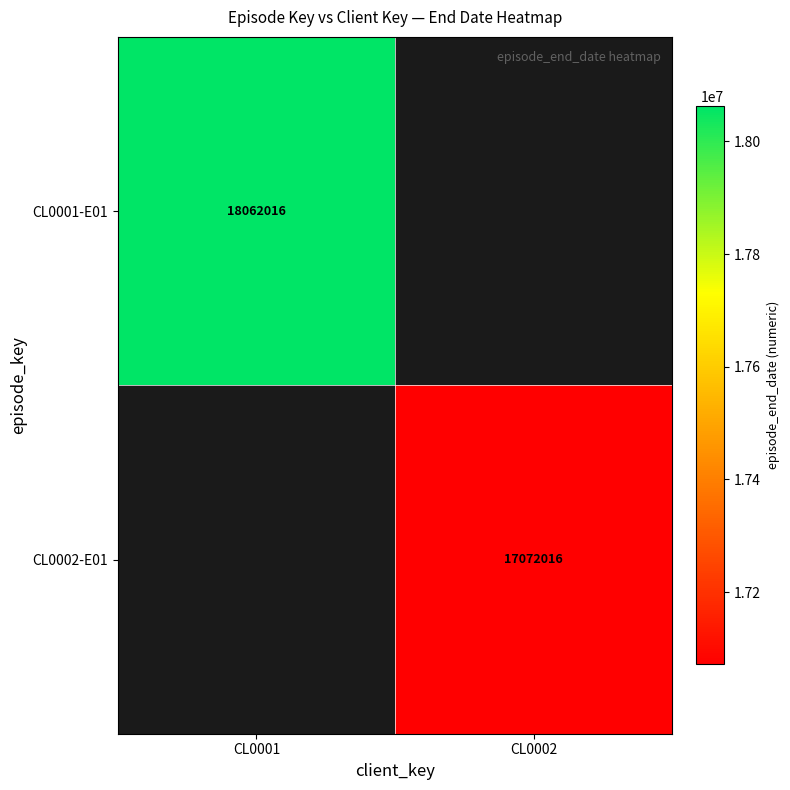

Is it true that CL0002-E01 equals 27214968 at CL0002?

False